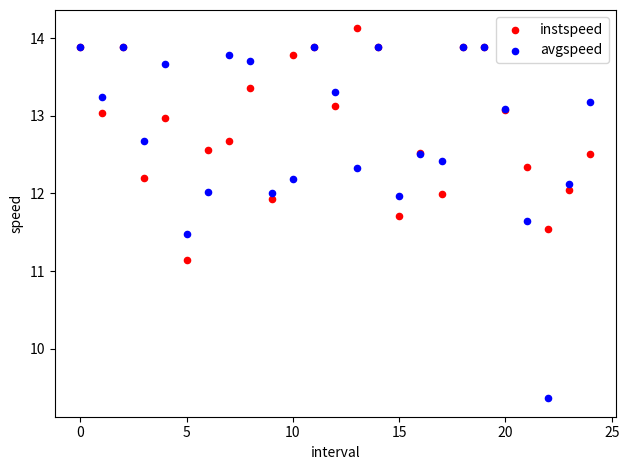

Which series reaches the minimum Y coordinate?

avgspeed